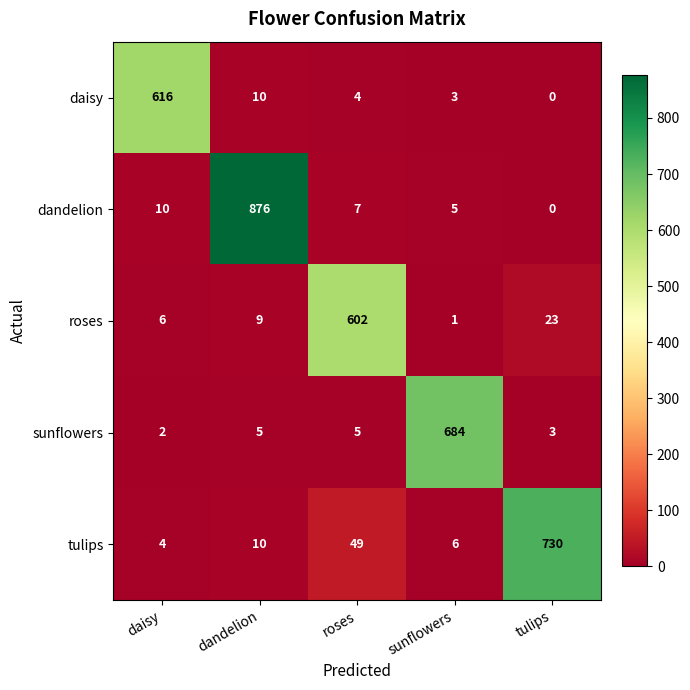

At how many categories does at least one series exceed 225?

5